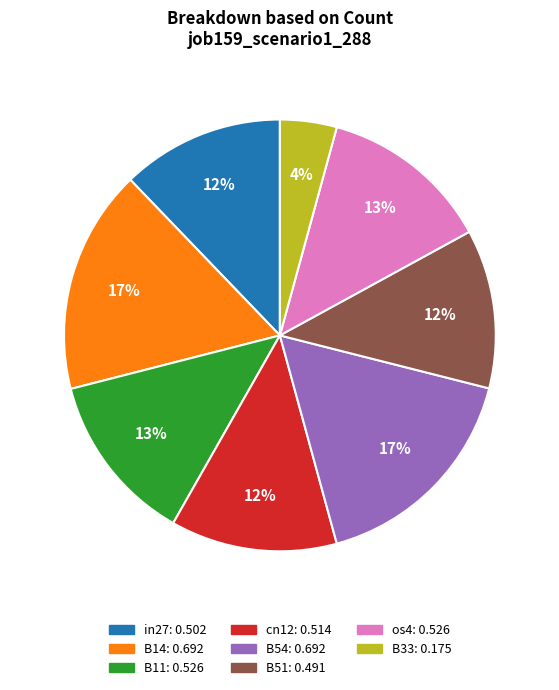

To the nearest percent, what is the difference between the largest and smallest slice percentages?

13%